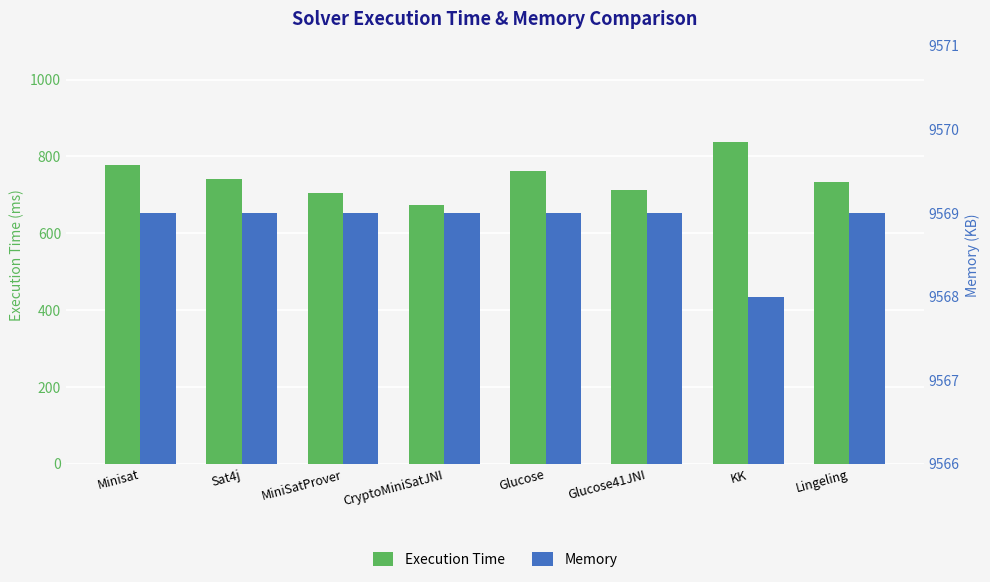

True or false: Execution Time has a value of 713 at Glucose41JNI.

True